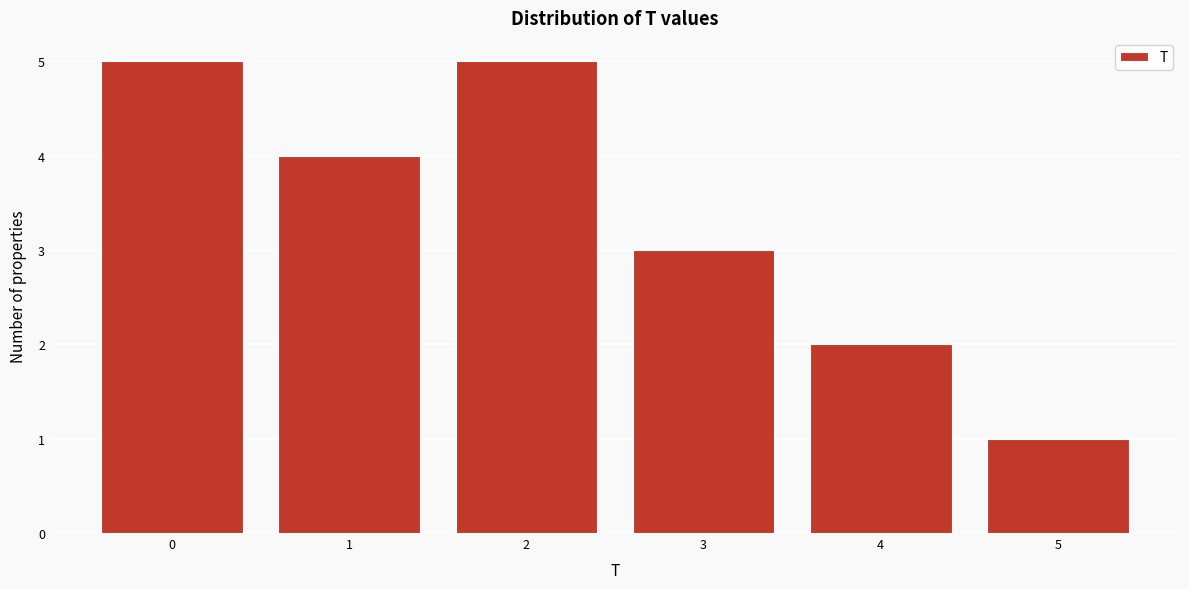

What is the height of the bar covering 4.5 to 5.5 on the x-axis? The values are not printed on the chart, so give them approximately, as read against the axis.

1